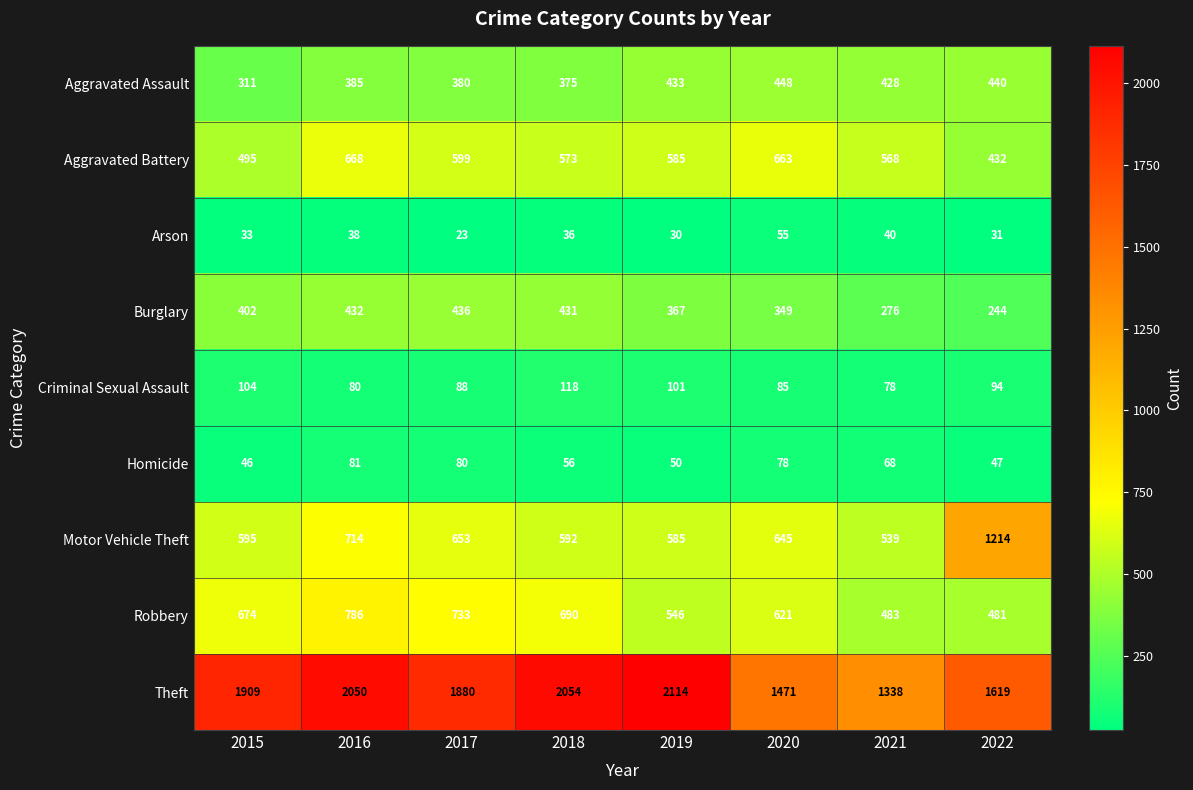

Which category has the highest value across all series?

2019